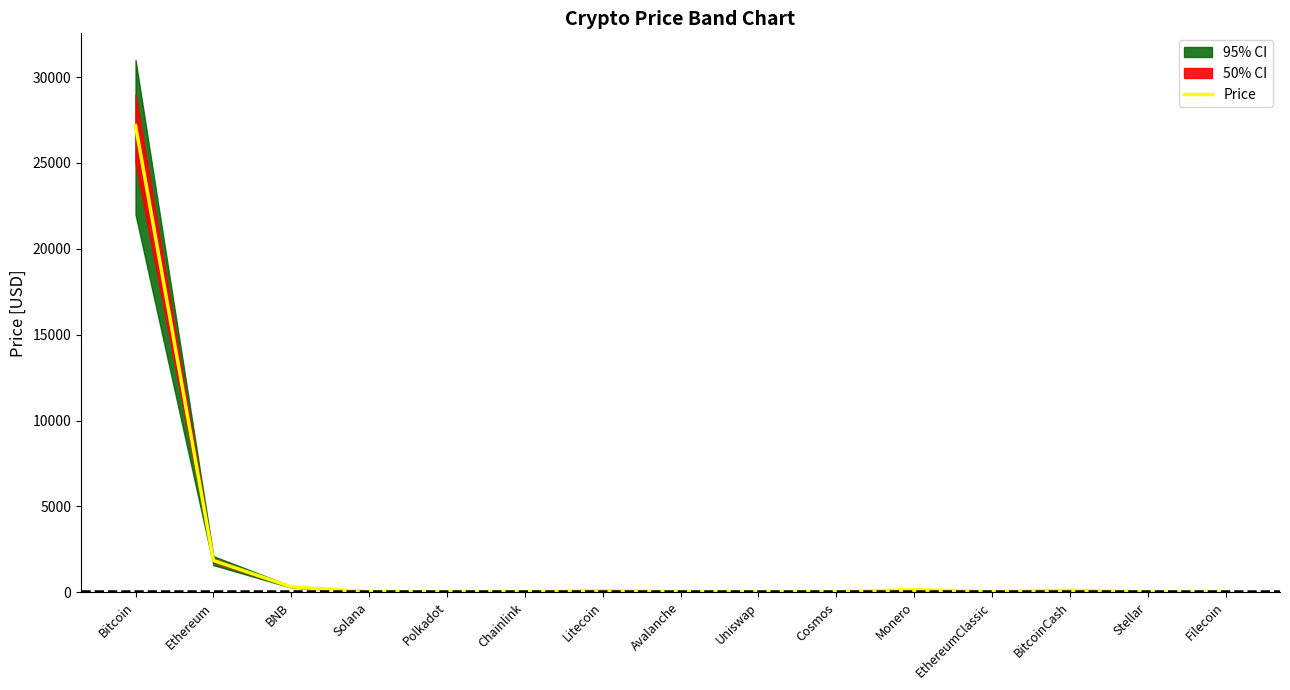

Which category has the highest value across all series?

Bitcoin